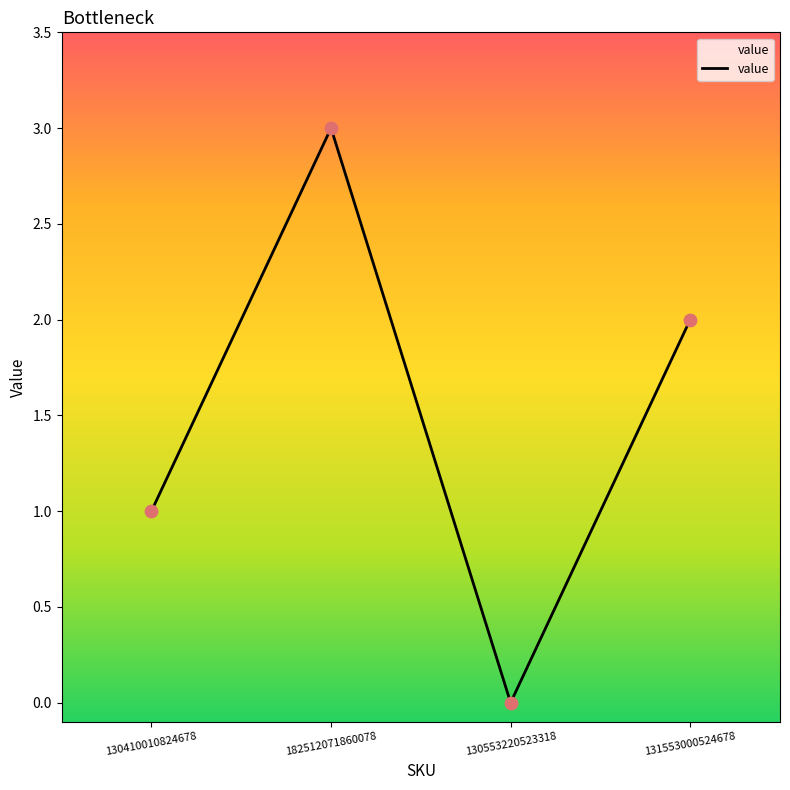

Approximately how many times larger is the value at 182512071860078 compared to 130410010824678?

3.0